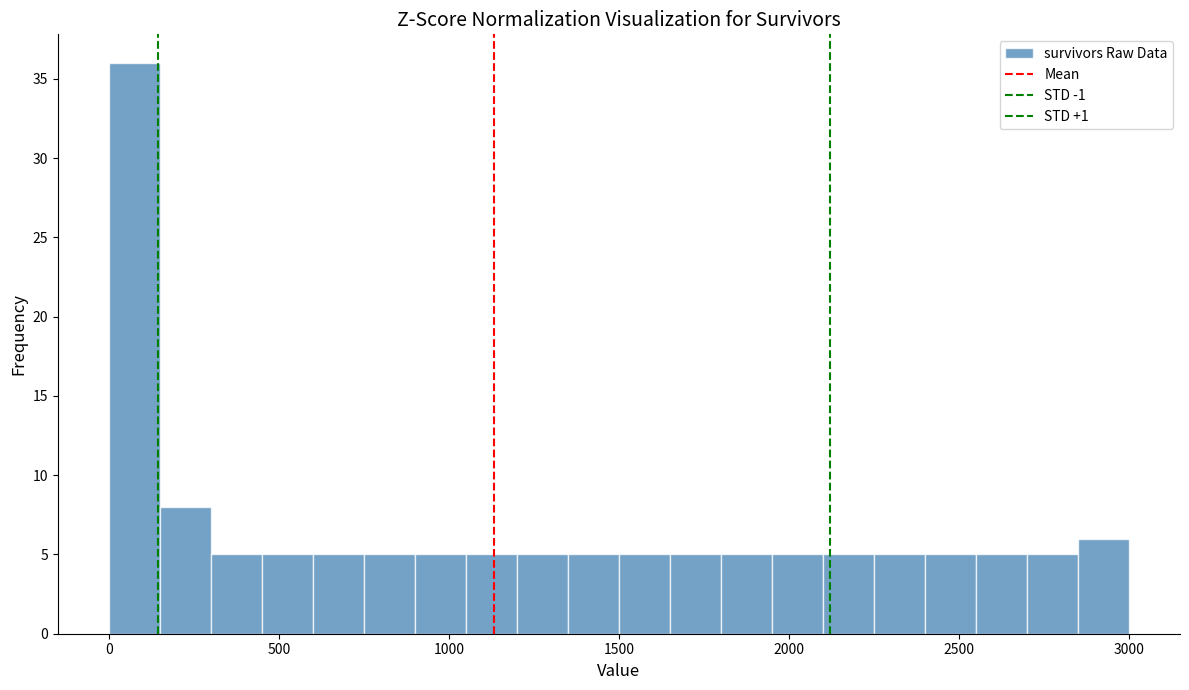

Around what value on the x-axis is the tallest bar? Give the approximate position of its centre, as read against the axis.

100